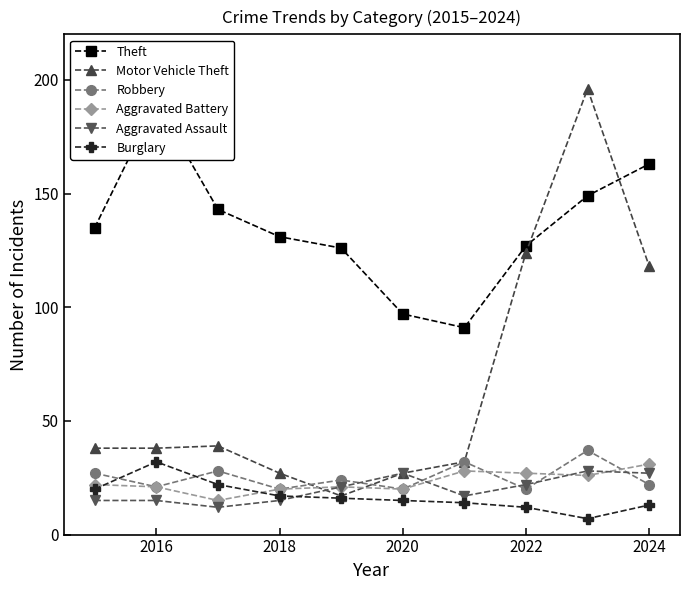

List the series in order of their peak value, lowest first.

Aggravated Assault, Aggravated Battery, Burglary, Robbery, Theft, Motor Vehicle Theft